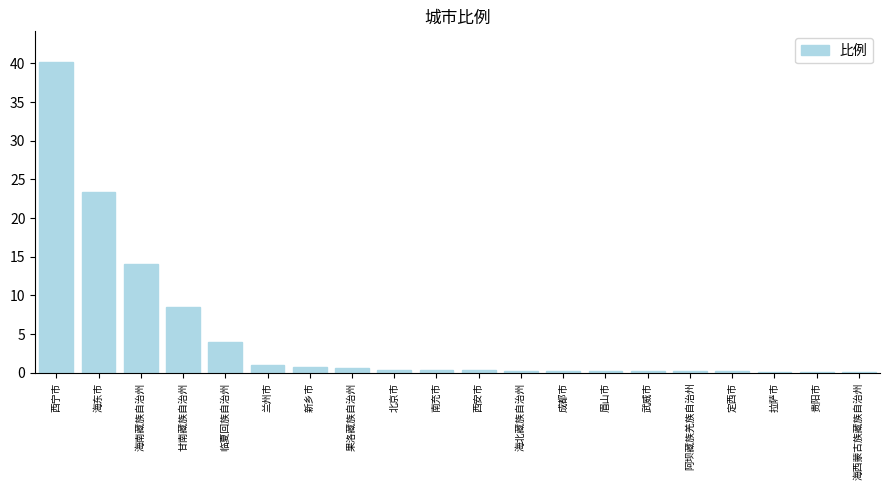

At which label is the value closest to 20?

海东市